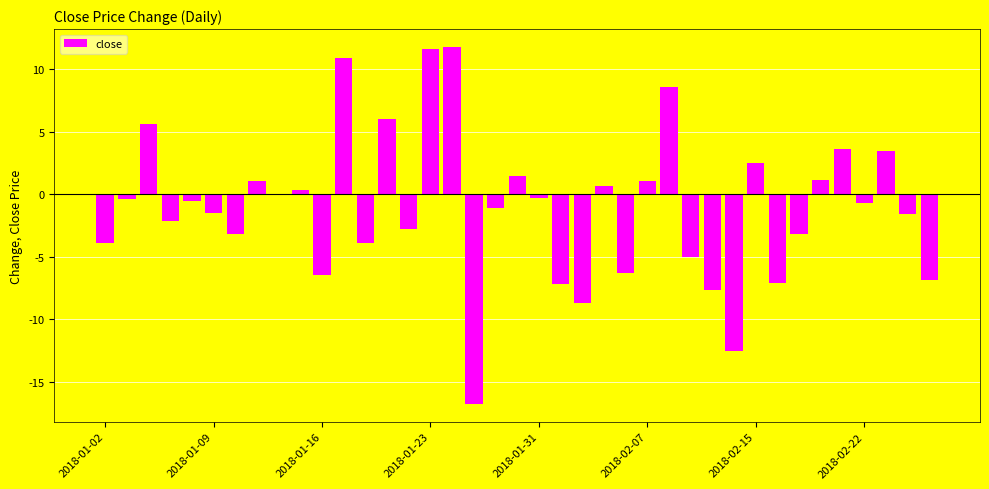

What is the greatest value displayed?

11.8